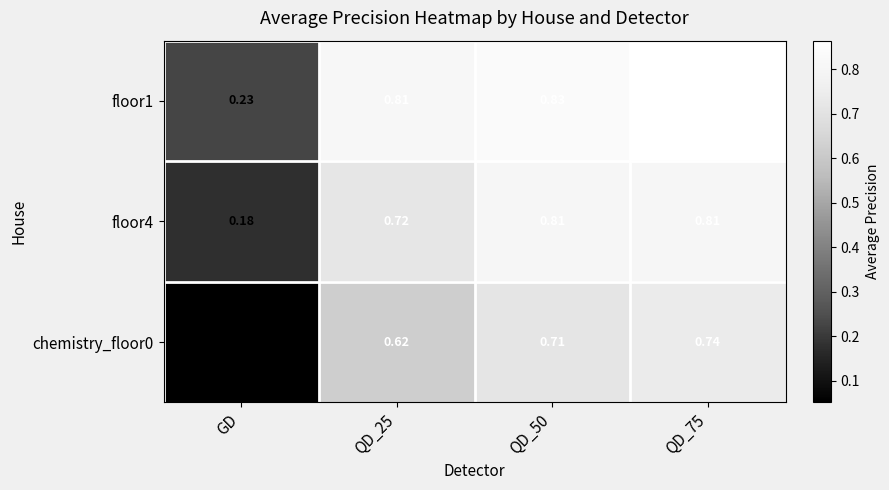

Count the number of data series in this chart.

3